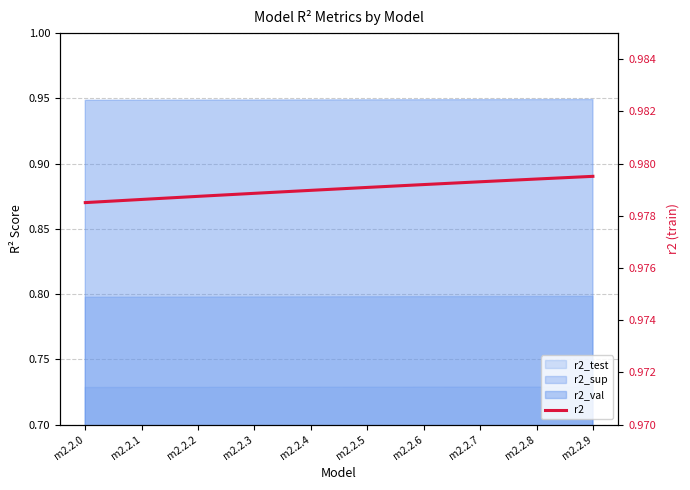

Does the chart display data point markers on the line(s)?

No